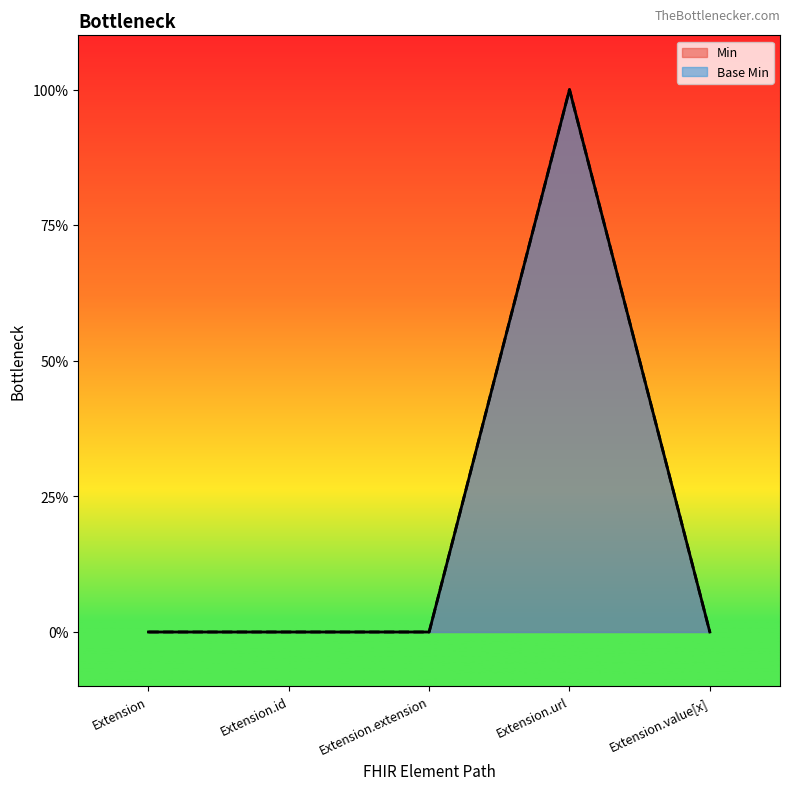

True or false: Min and Base Min cross at least once.

False